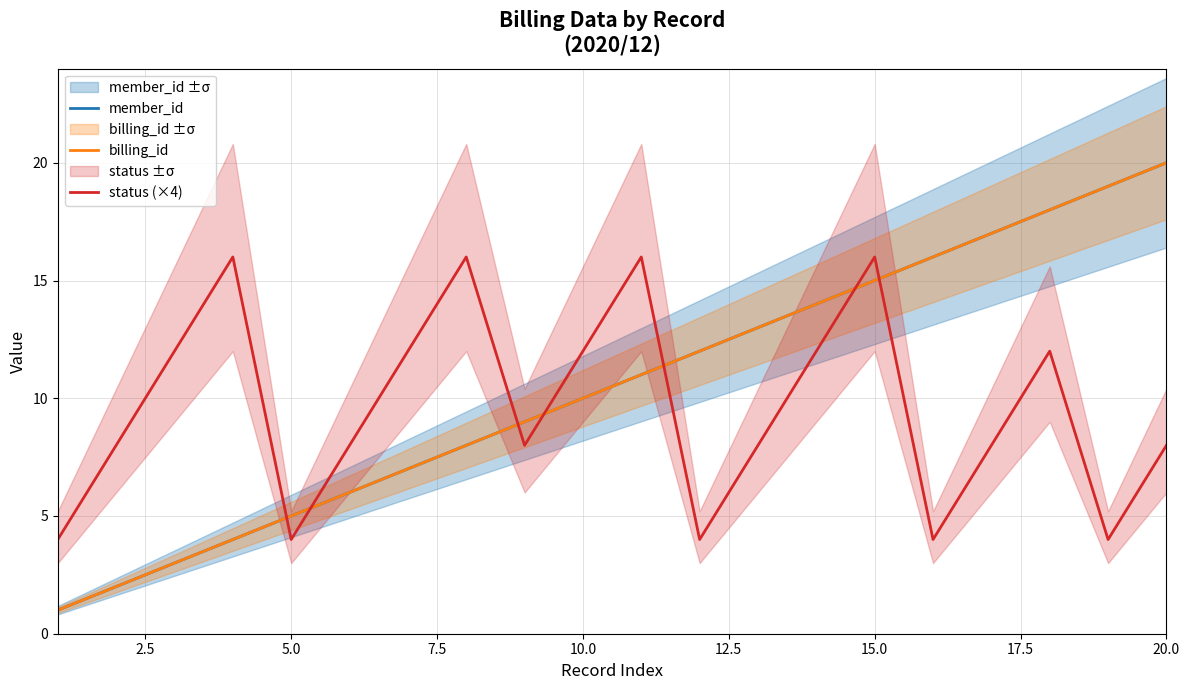

The status (×4) series shows 5 at 0.0. True or false?

False